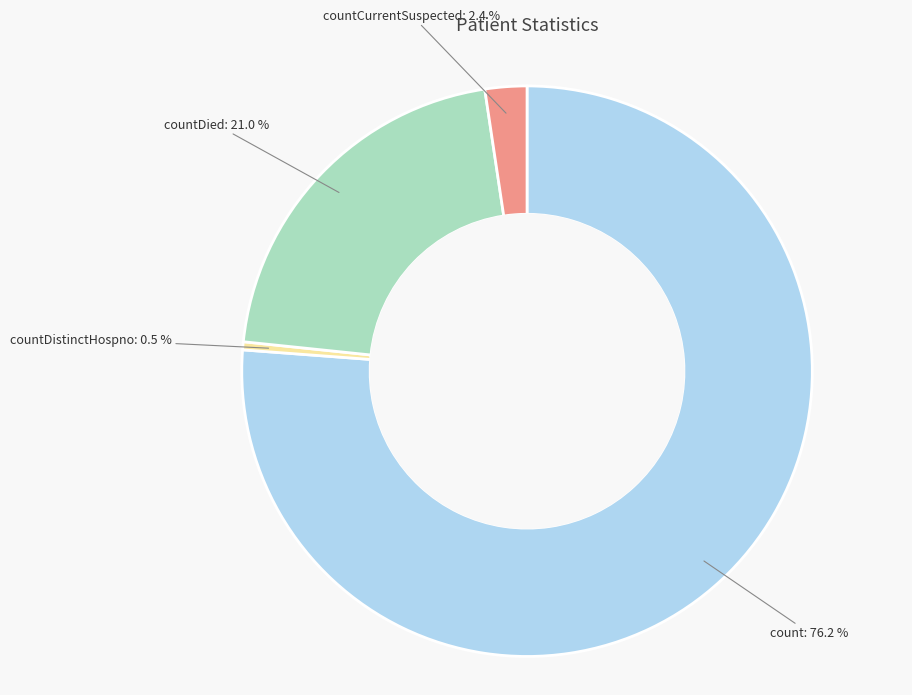

Is there a majority slice in this chart?

Yes